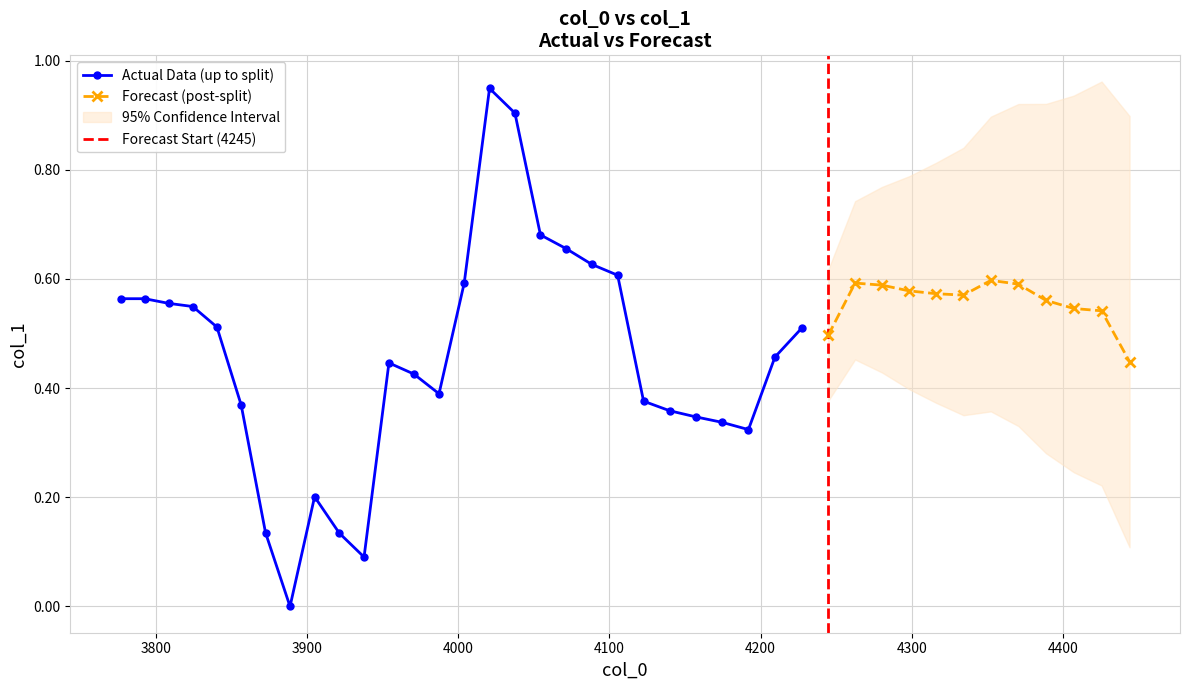

Where is the first local maximum?

8